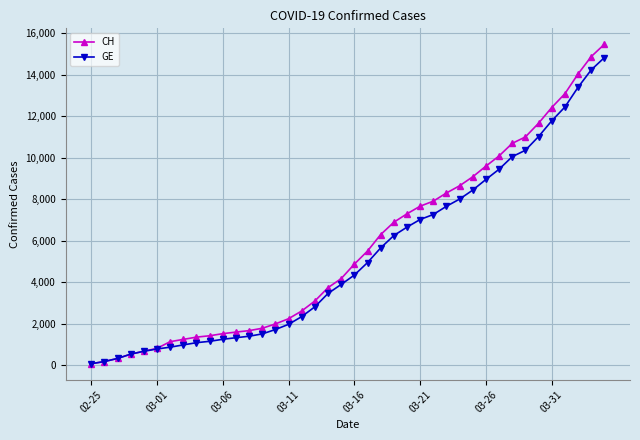

Which series has the widest spread of values?

CH